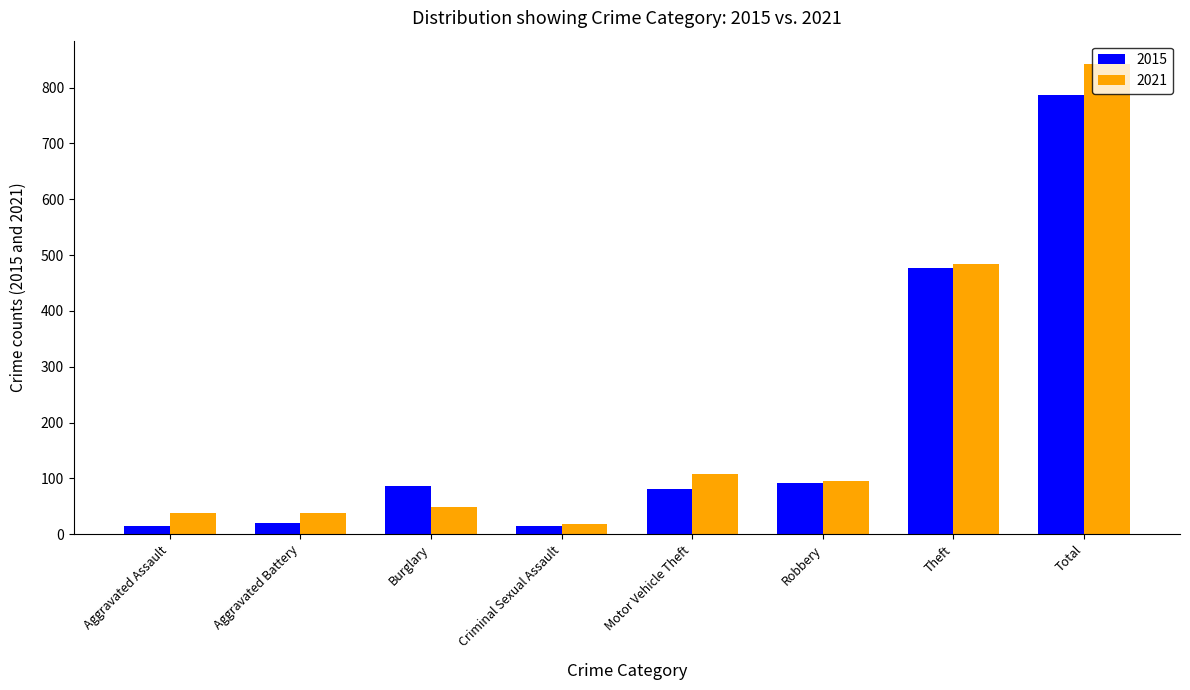

Is the value of 2021 at Aggravated Assault greater than the value of 2015 at Robbery?

No